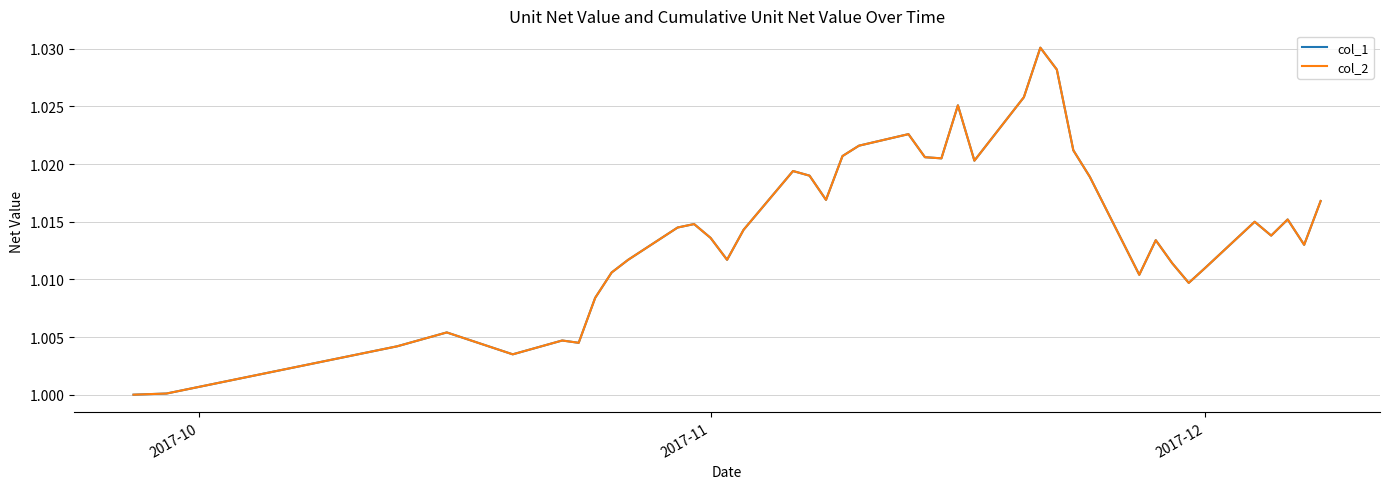

True or false: col_2 and col_1 cross at least once.

False